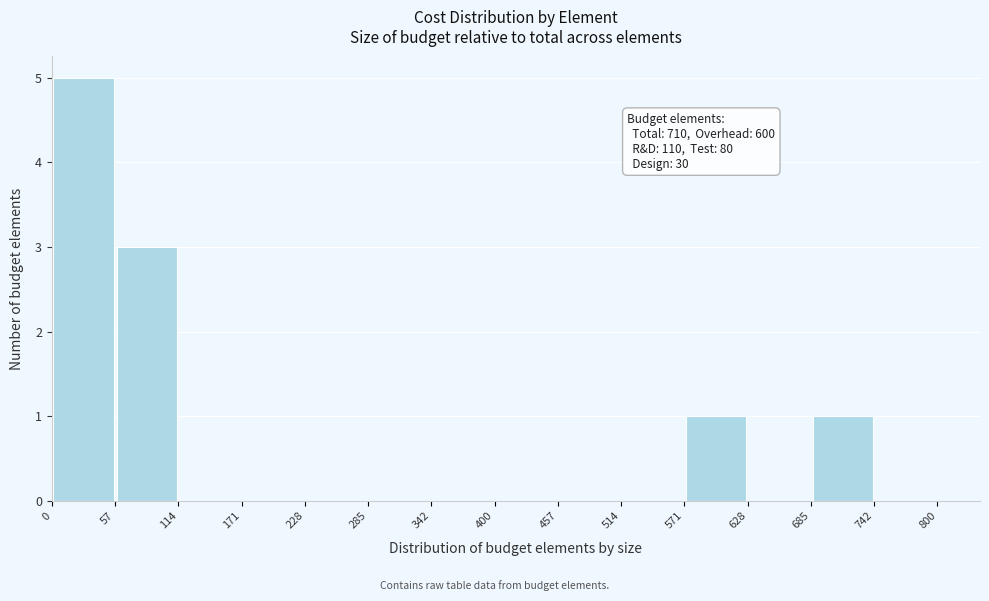

Over which range of the x-axis is the bar tallest?

0 to 57